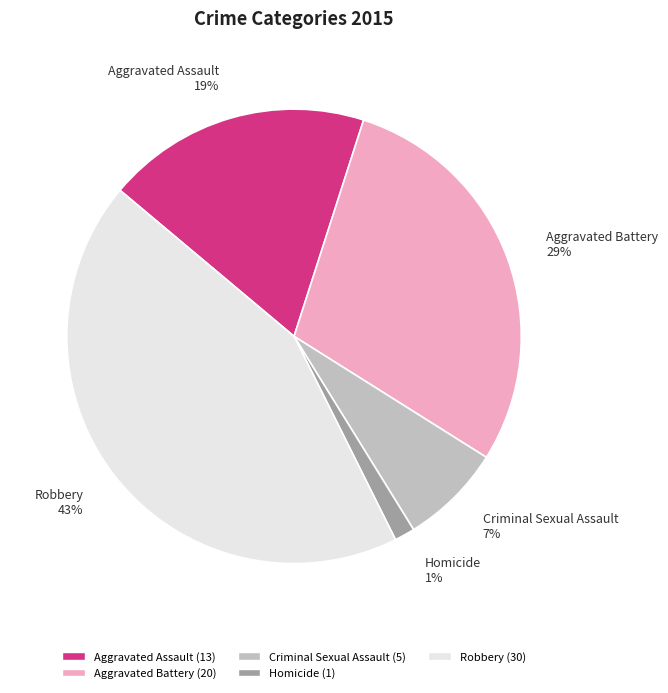

Is there any slice that represents more than half of the pie?

No